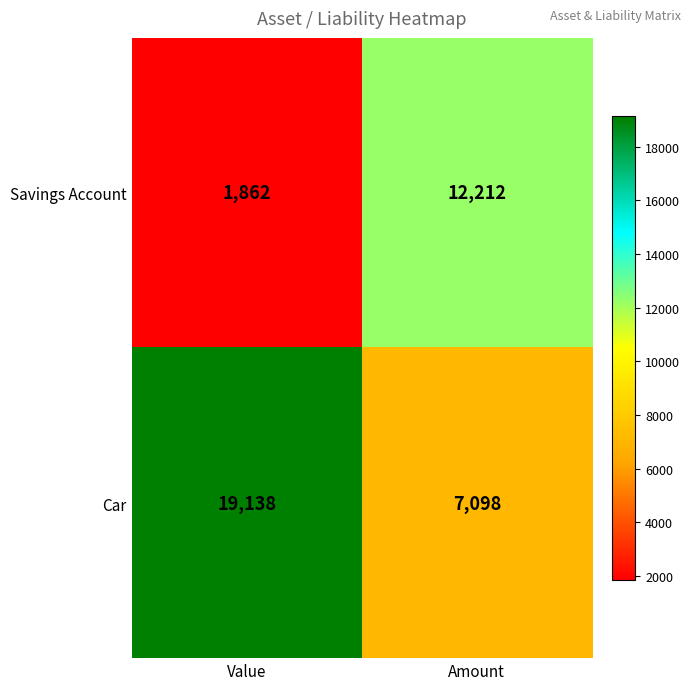

Which series has the largest range (max minus min)?

Car